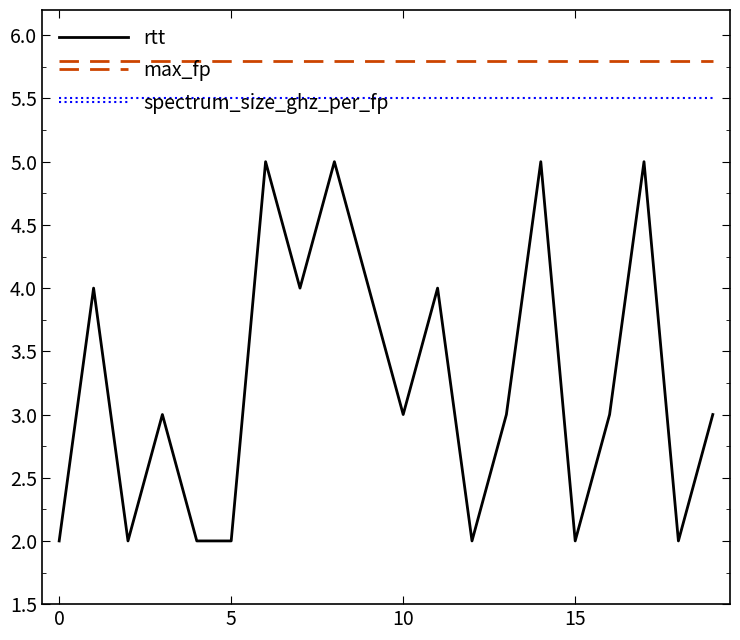

True or false: rtt and max_fp intersect in this chart.

False